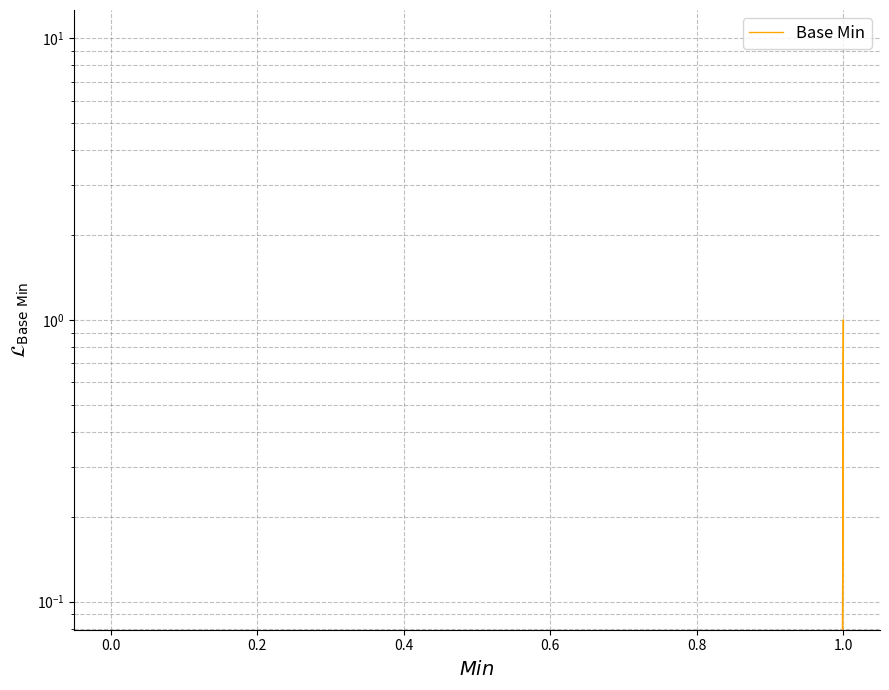

Does the chart have visible grid lines?

Yes